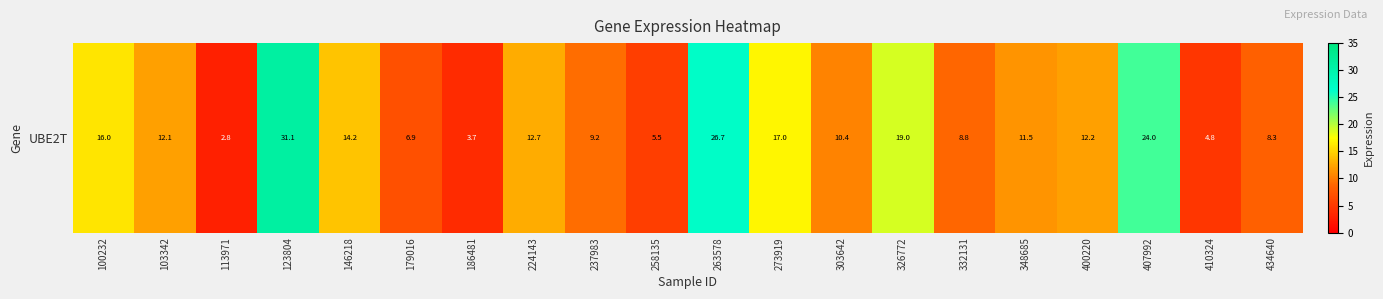

Read the value at 410324.

4.8